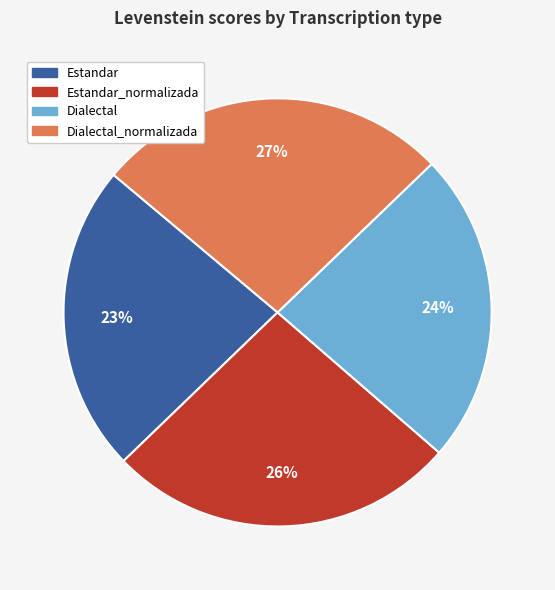

Does Dialectal account for over 50% of the chart?

No